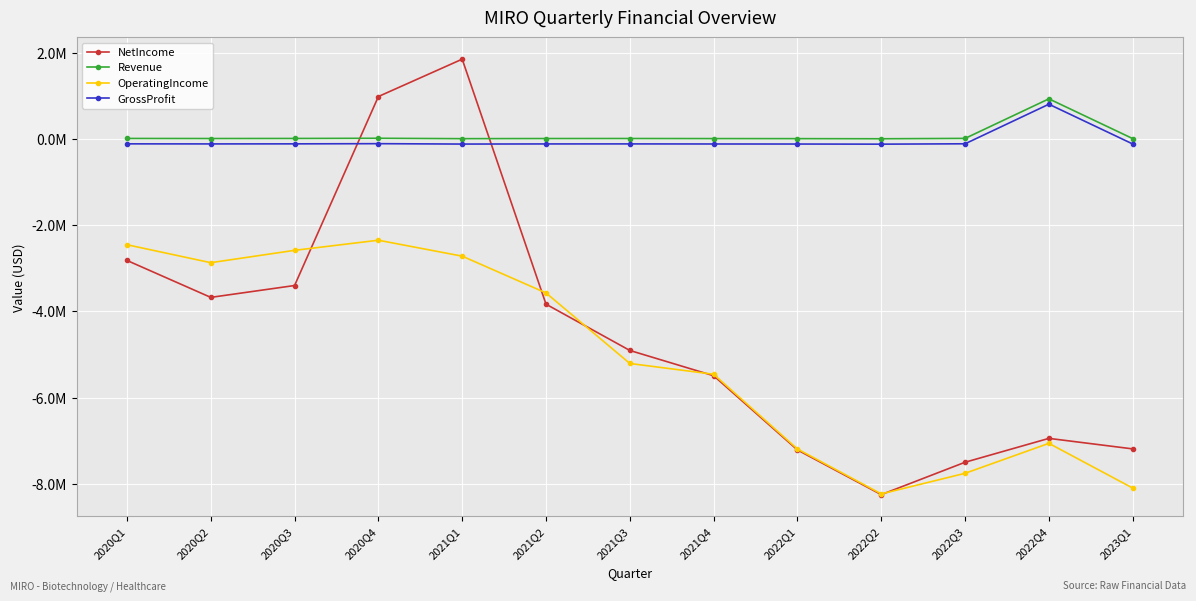

Which series has the widest spread of values?

NetIncome